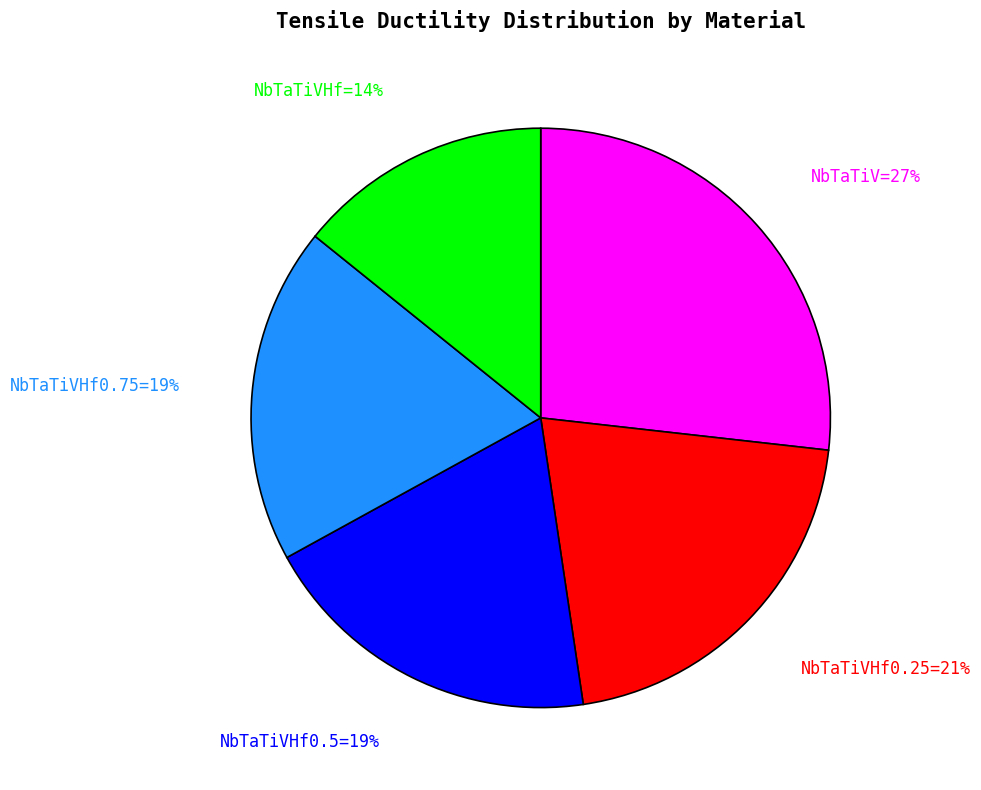

To the nearest percent, what is the average slice percentage?

20%